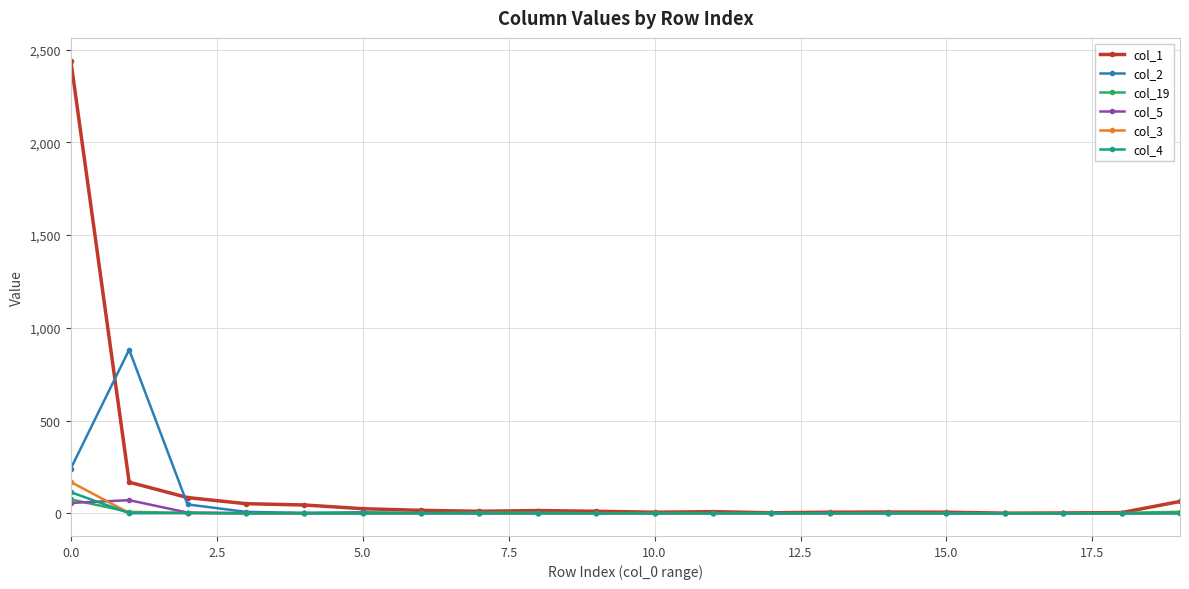

Count the number of data series in this chart.

6